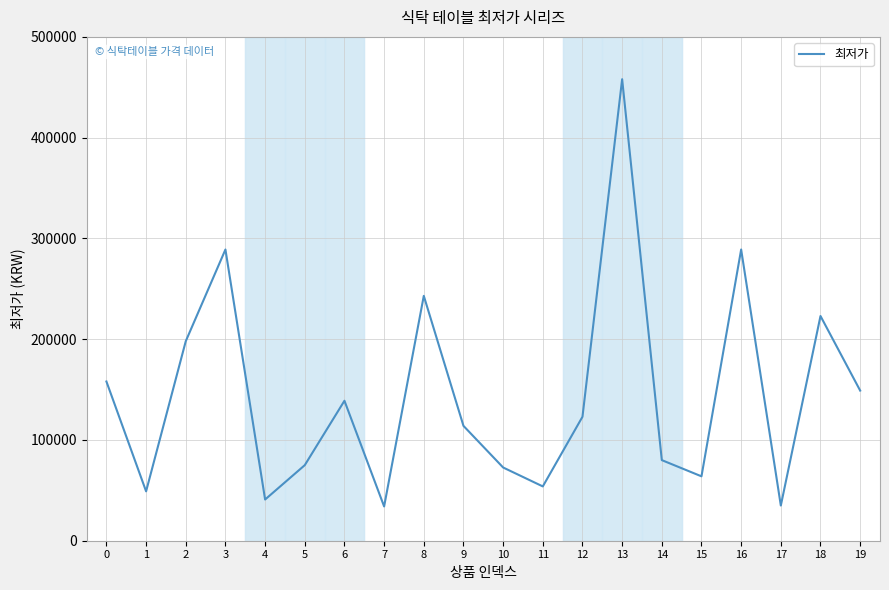

The value at 14 is 53222. True or false?

False